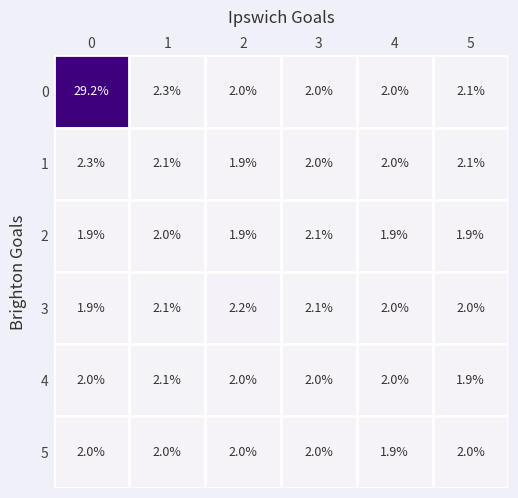

What is the difference between the highest and lowest values at 3?

0.1